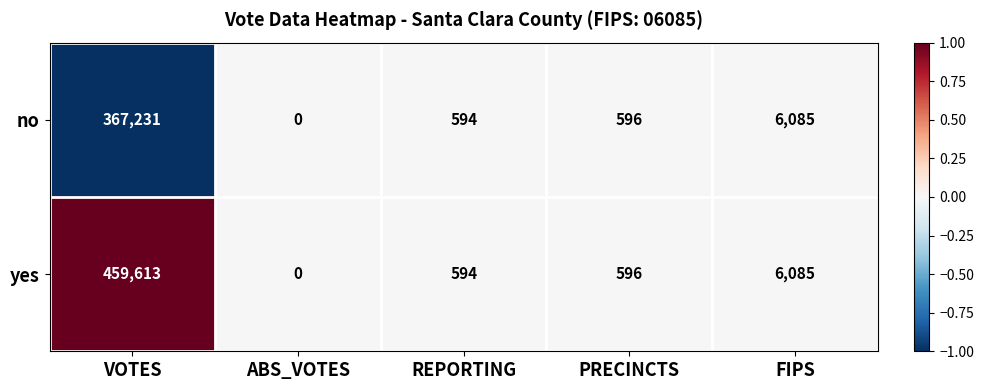

What is the maximum value for yes?

459613